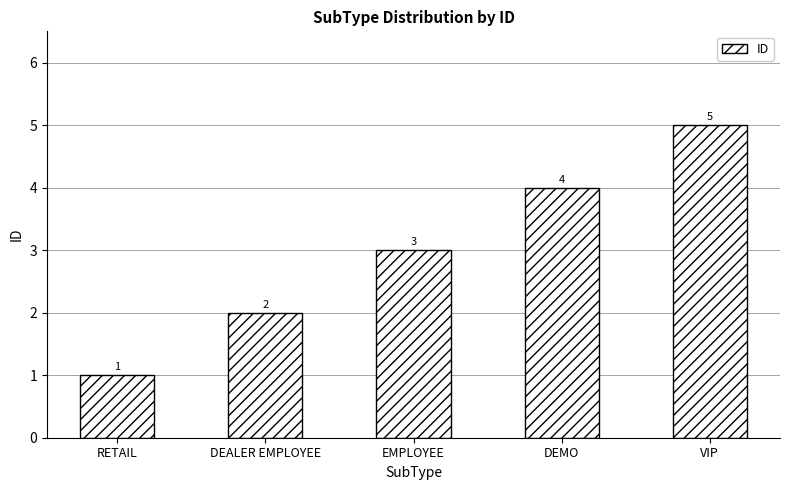

Count the number of data series in this chart.

1